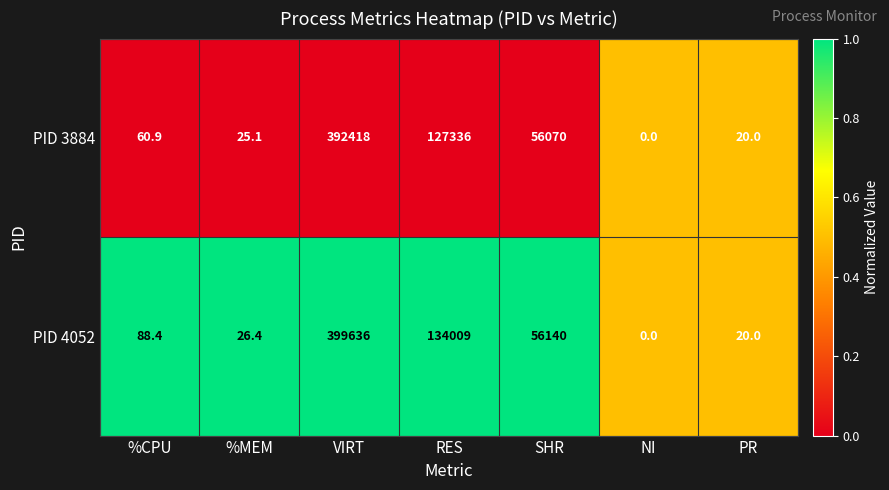

True or false: PID 3884 has a value of 0.0 at NI.

True